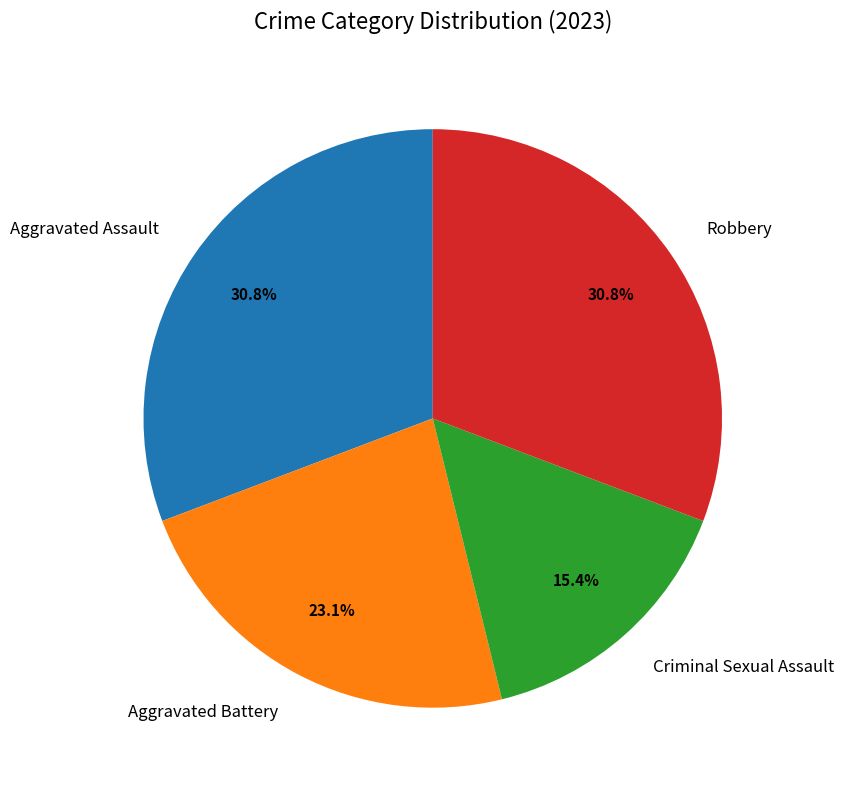

Between Robbery and Criminal Sexual Assault, which is larger?

Robbery